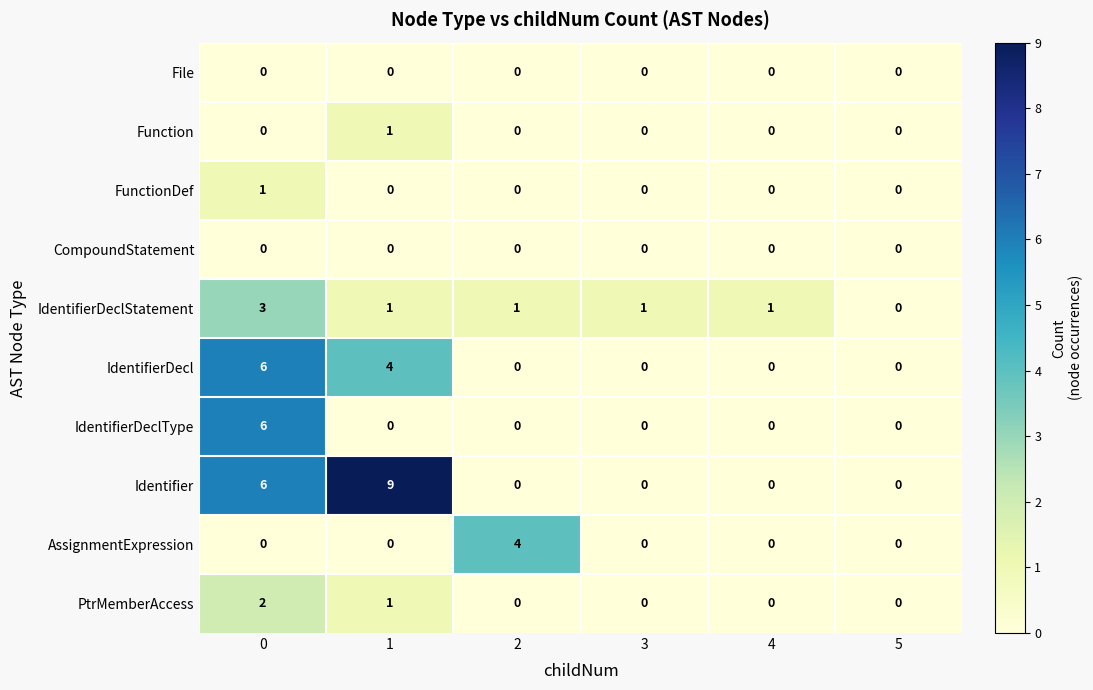

At how many categories does at least one series exceed 3?

3